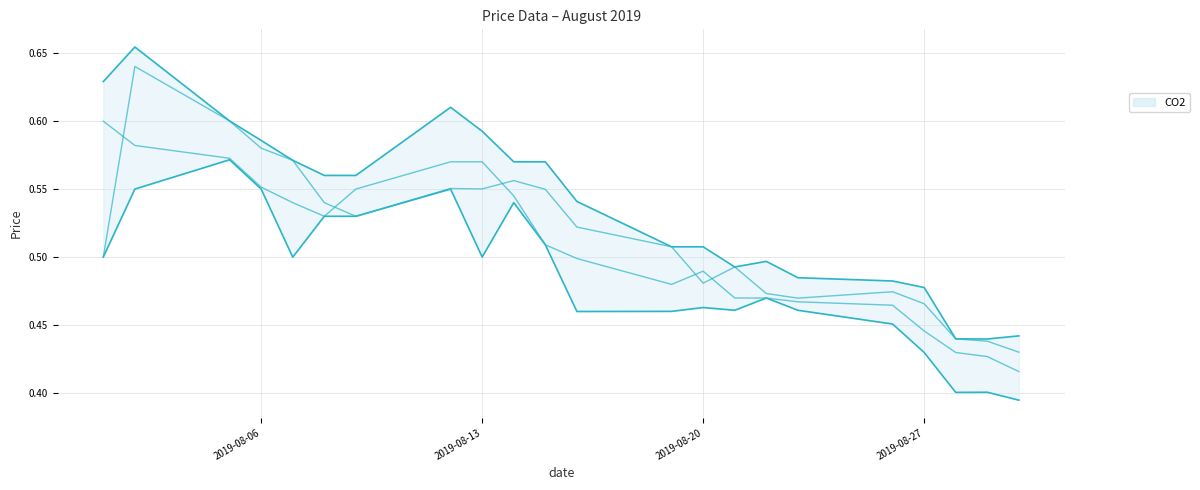

In mid2, how many points are higher than both neighbors (excluding endpoints)?

5